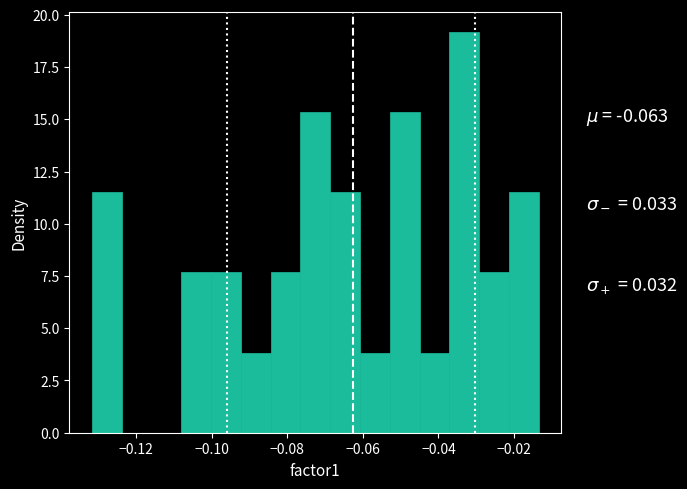

Read against the x-axis, roughly where is the centre of the tallest bar?

-0.034